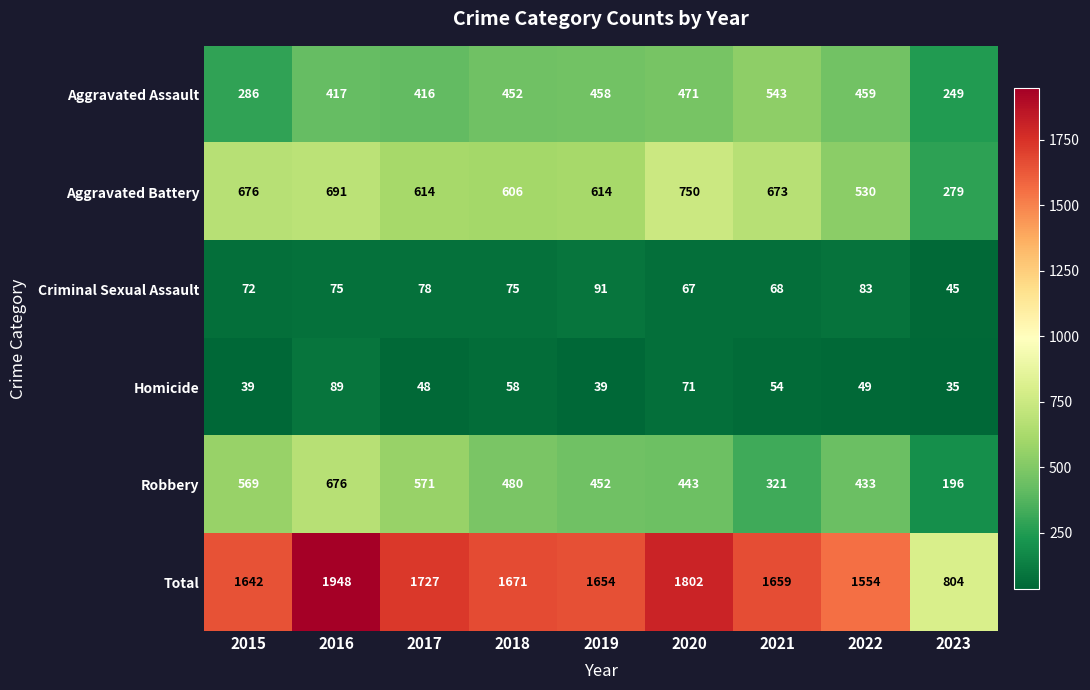

Where does the Homicide series first go above 49?

2016